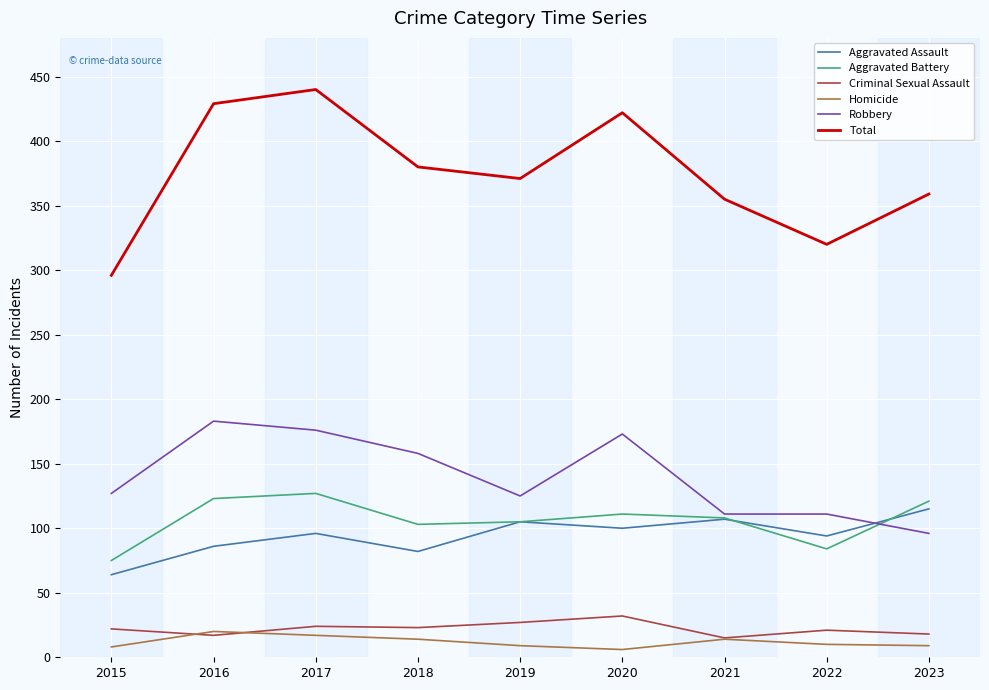

What is the sum of the Criminal Sexual Assault values at 2017 and 2019?

51